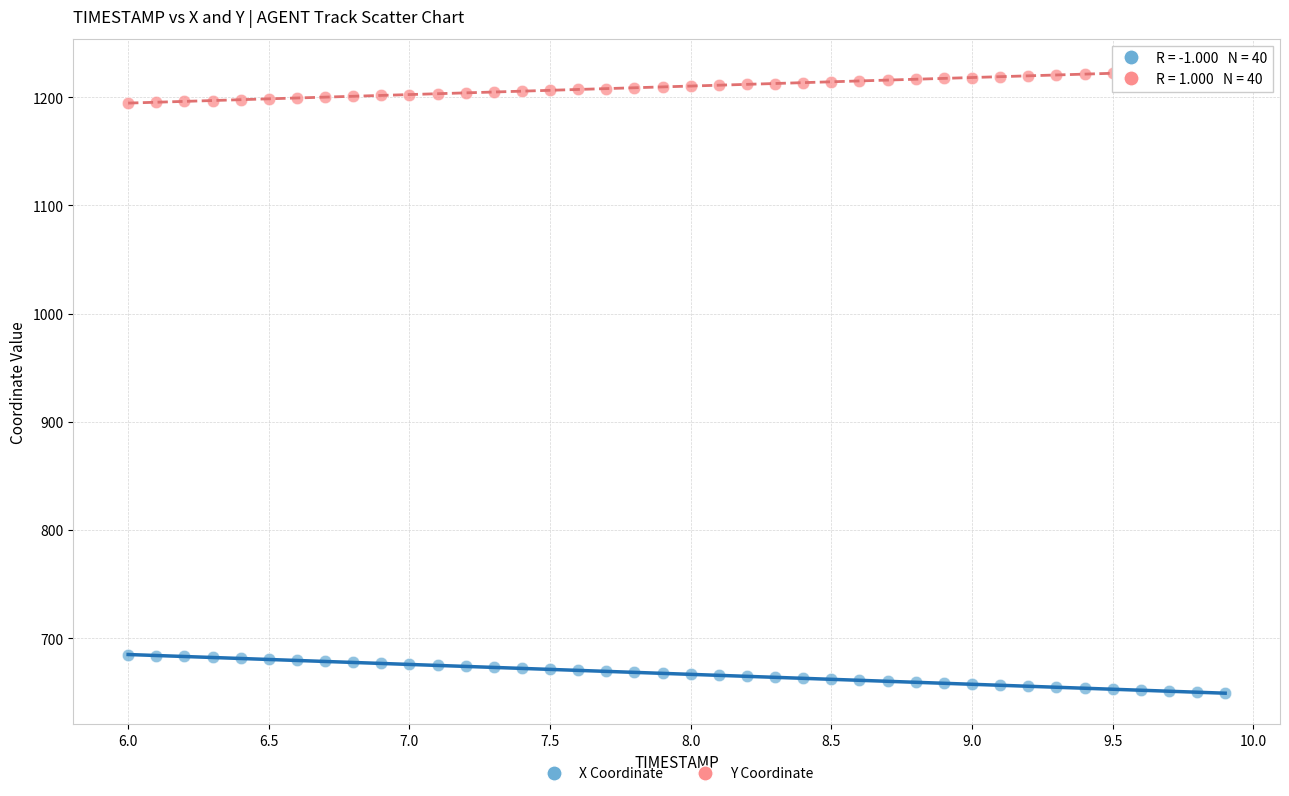

What are all the series names shown in the legend?

X Coordinate, Y Coordinate